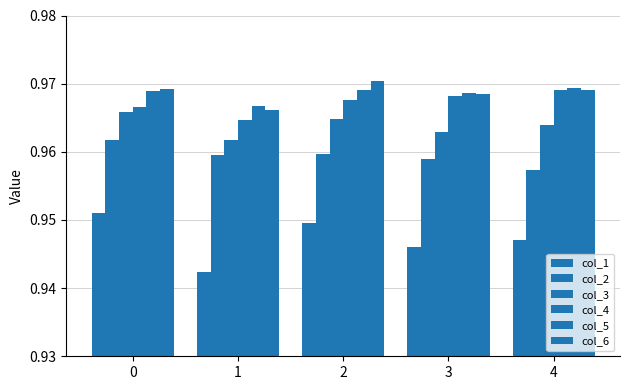

Rank the categories by col_5 value from highest to lowest.

4, 2, 0, 3, 1